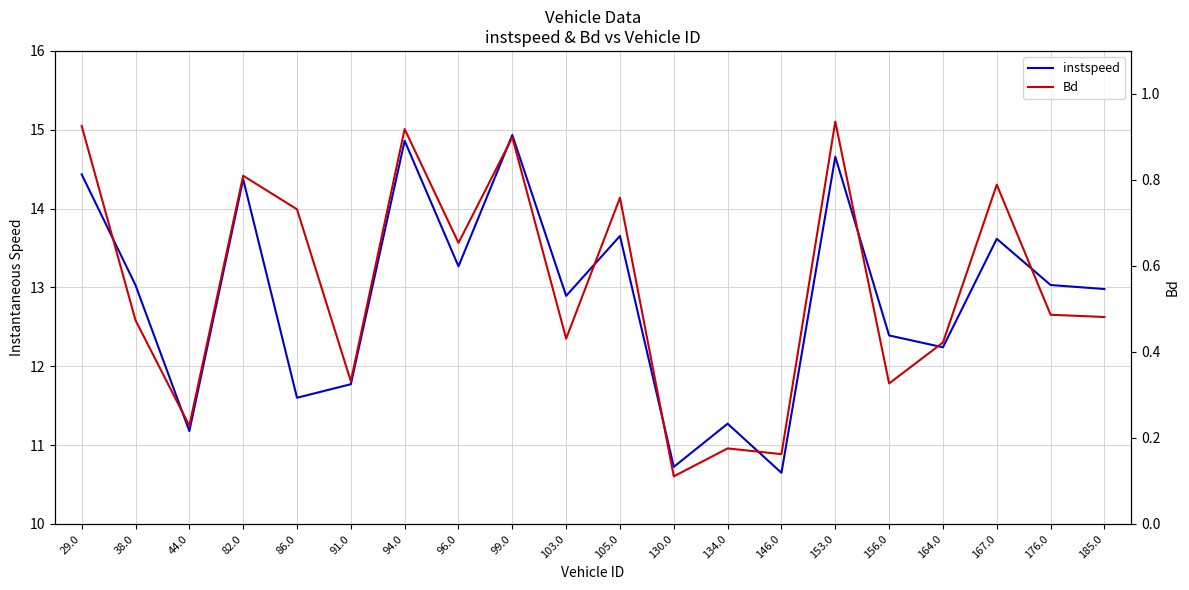

Where is the first local minimum for instspeed?

44.0